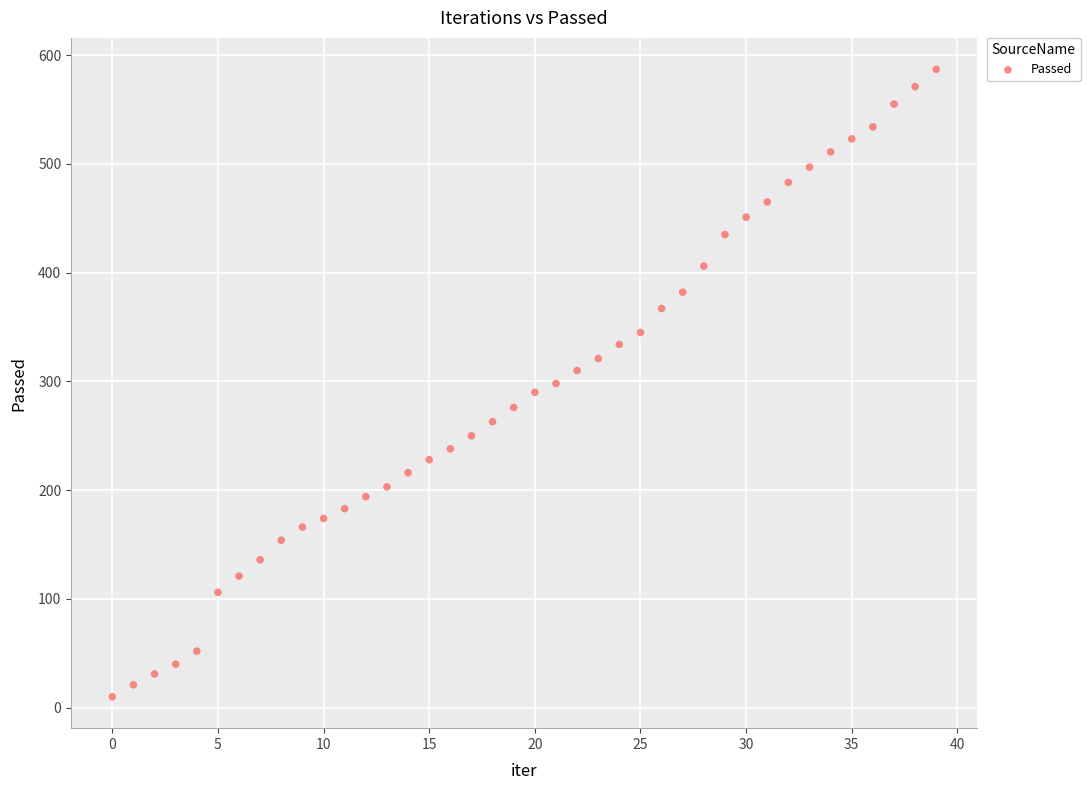

What is the range of Y values (max minus min)?

577